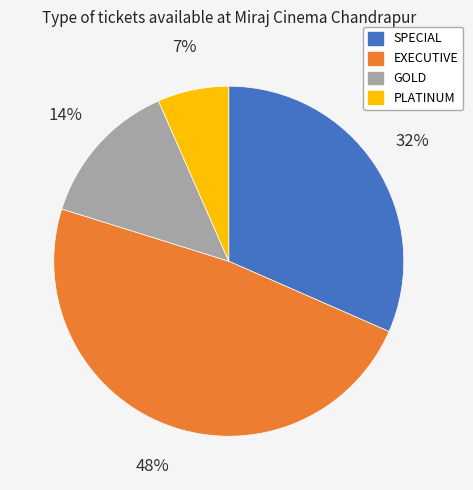

To the nearest percent, what is the average slice percentage?

25%